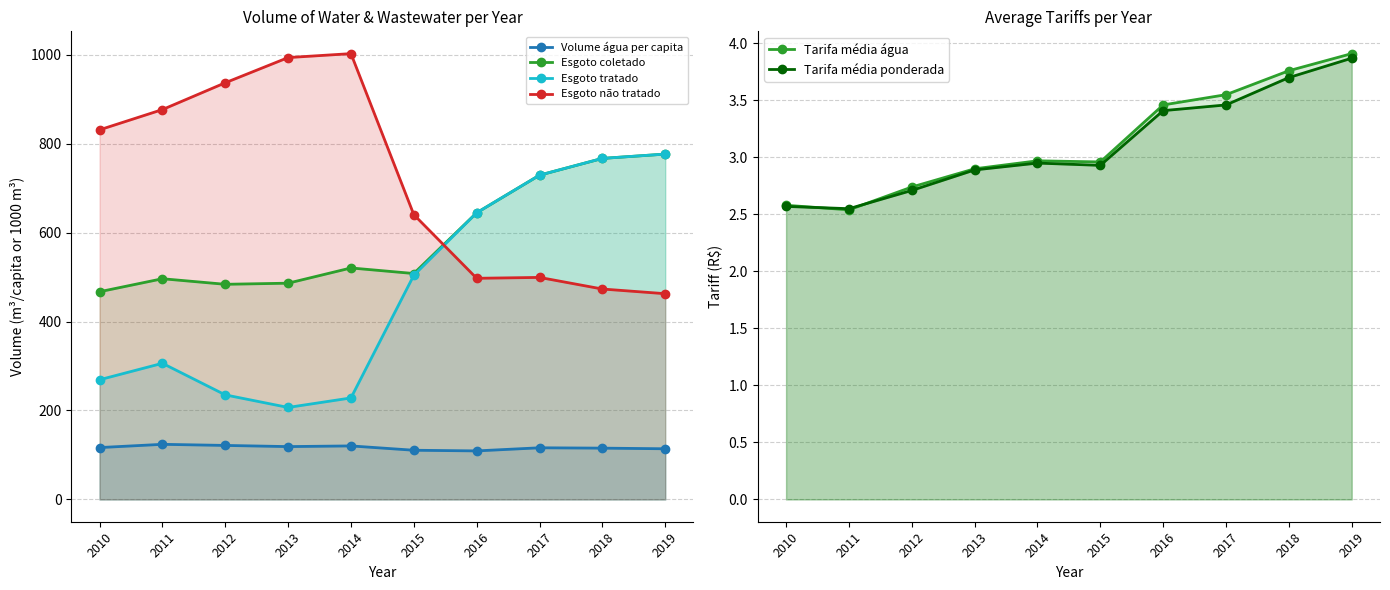

Rank the series by their maximum value, from lowest to highest.

Tarifa média ponderada, Tarifa média água, Volume água per capita, Esgoto coletado, Esgoto tratado, Esgoto não tratado